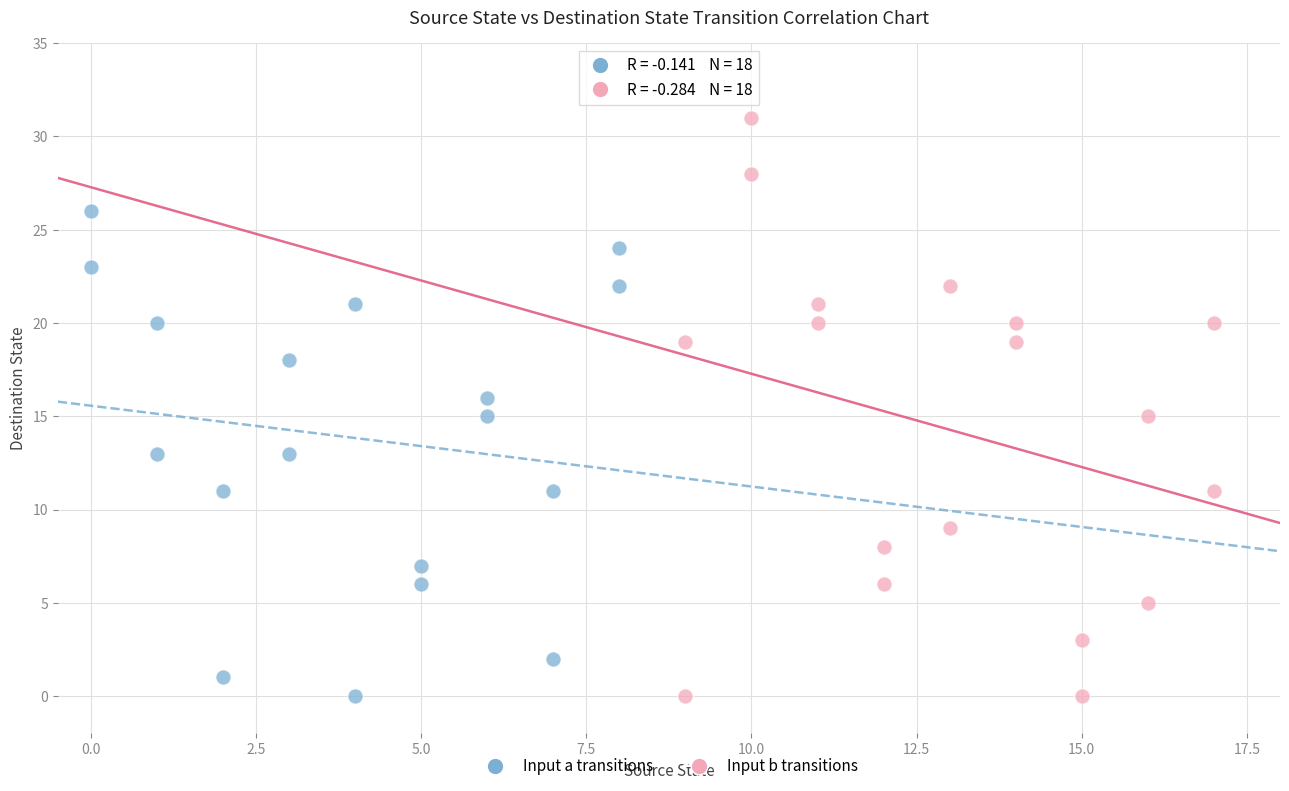

What are all the series names shown in the legend?

Input a transitions, Input b transitions